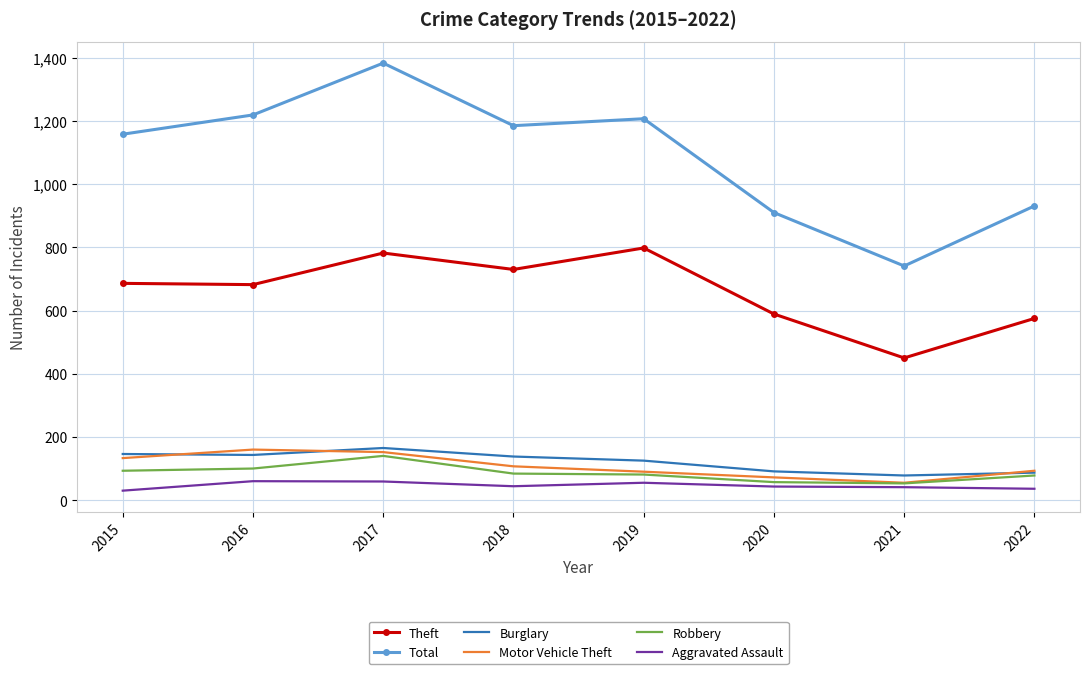

In Motor Vehicle Theft, how many points are lower than both neighbors (excluding endpoints)?

1